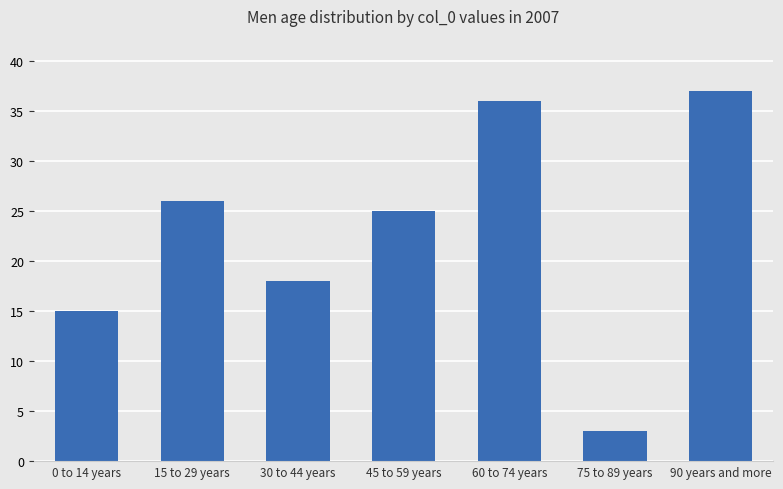

Rank the categories by value from highest to lowest.

90 years and more, 60 to 74 years, 15 to 29 years, 45 to 59 years, 30 to 44 years, 0 to 14 years, 75 to 89 years